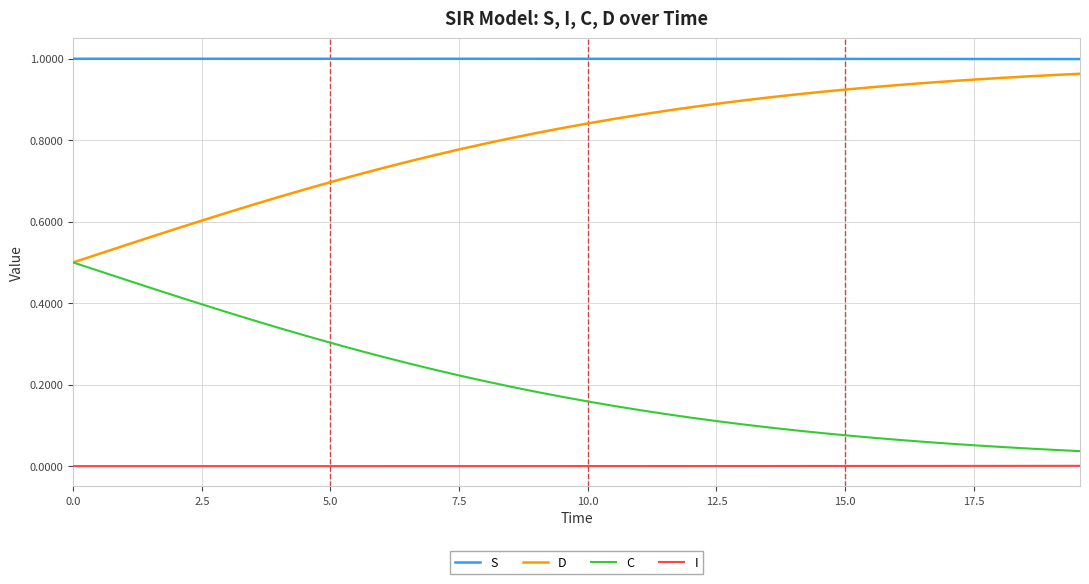

True or false: C and I intersect in this chart.

False